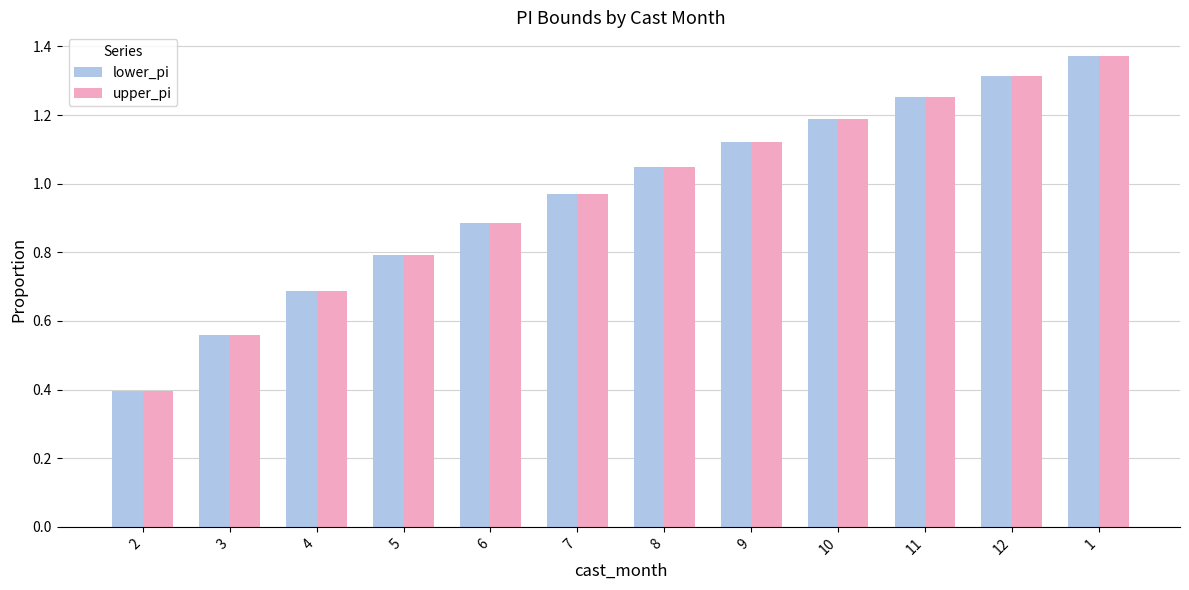

What are all the series names shown in the legend?

lower_pi, upper_pi